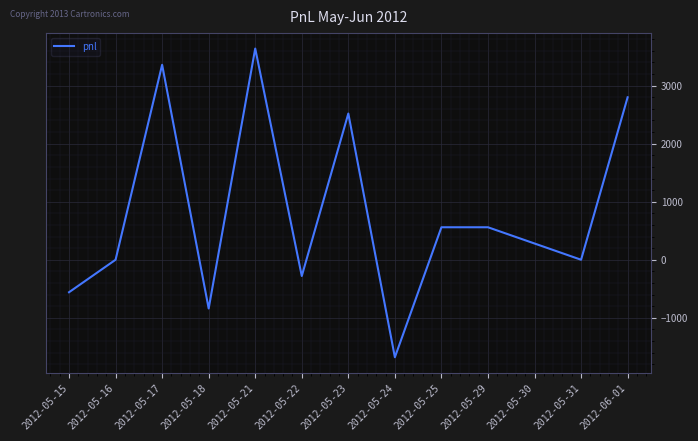

What is the sum of the values at 2012-05-29 and 2012-05-23?

3080